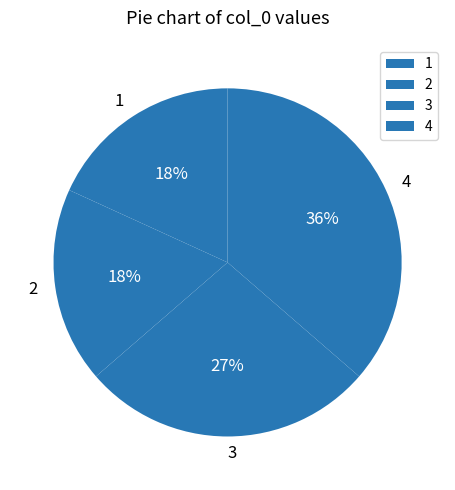

What is the largest slice in the pie chart?

4